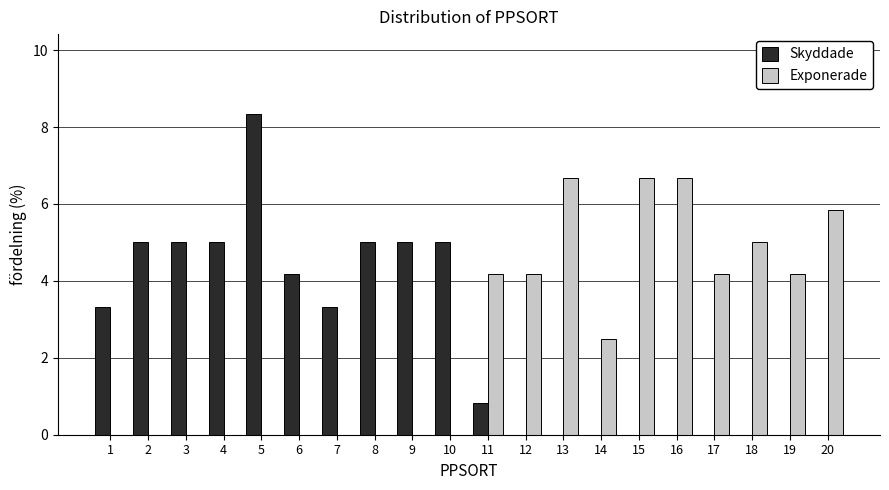

Which series changed the most between 12 and 20?

Exponerade